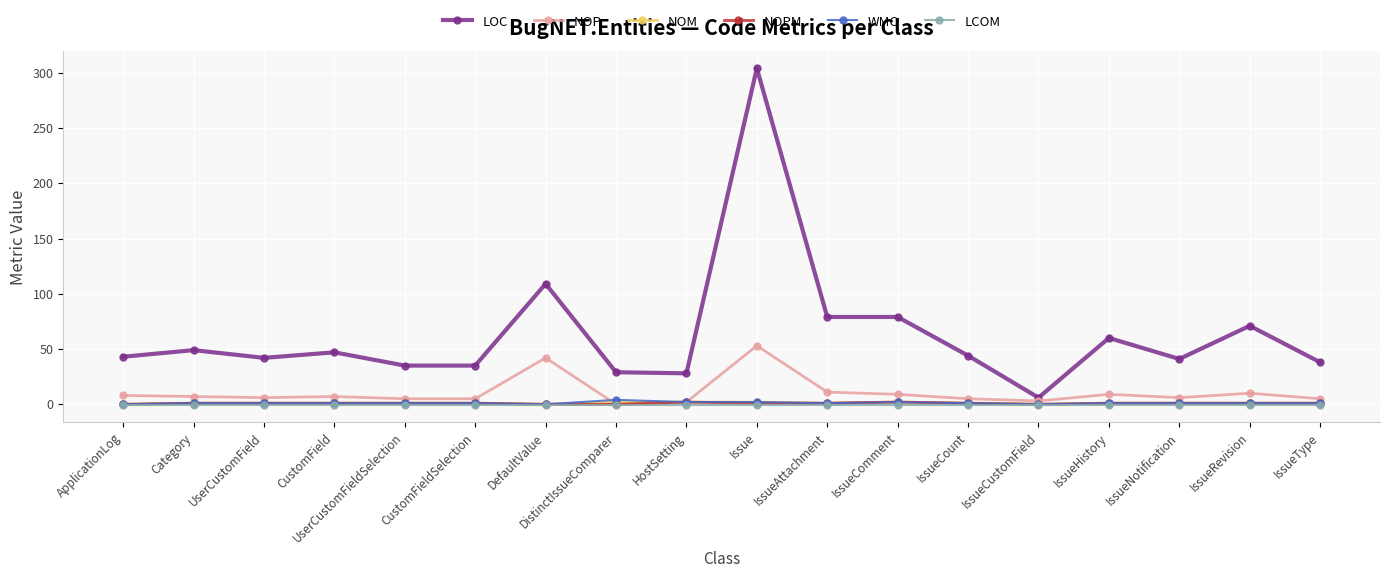

Which label corresponds to the largest value in the chart?

Issue